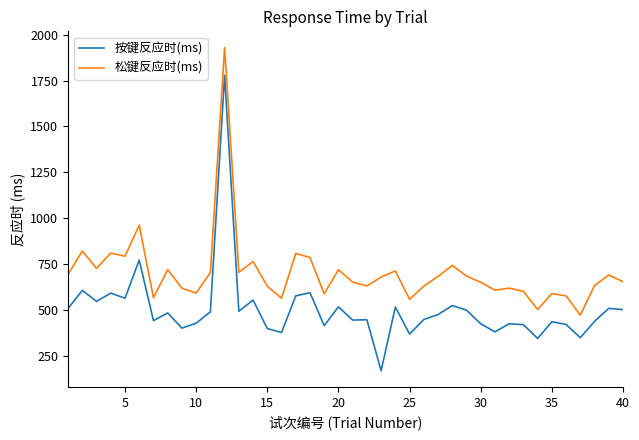

Which series has the largest range (max minus min)?

按键反应时(ms)